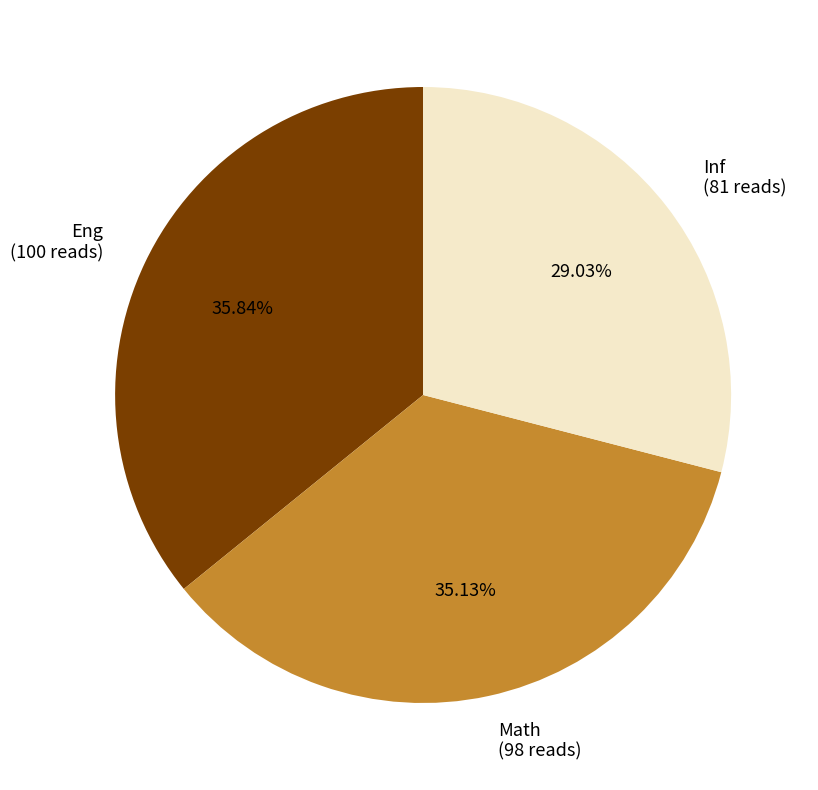

Is there a majority slice in this chart?

No